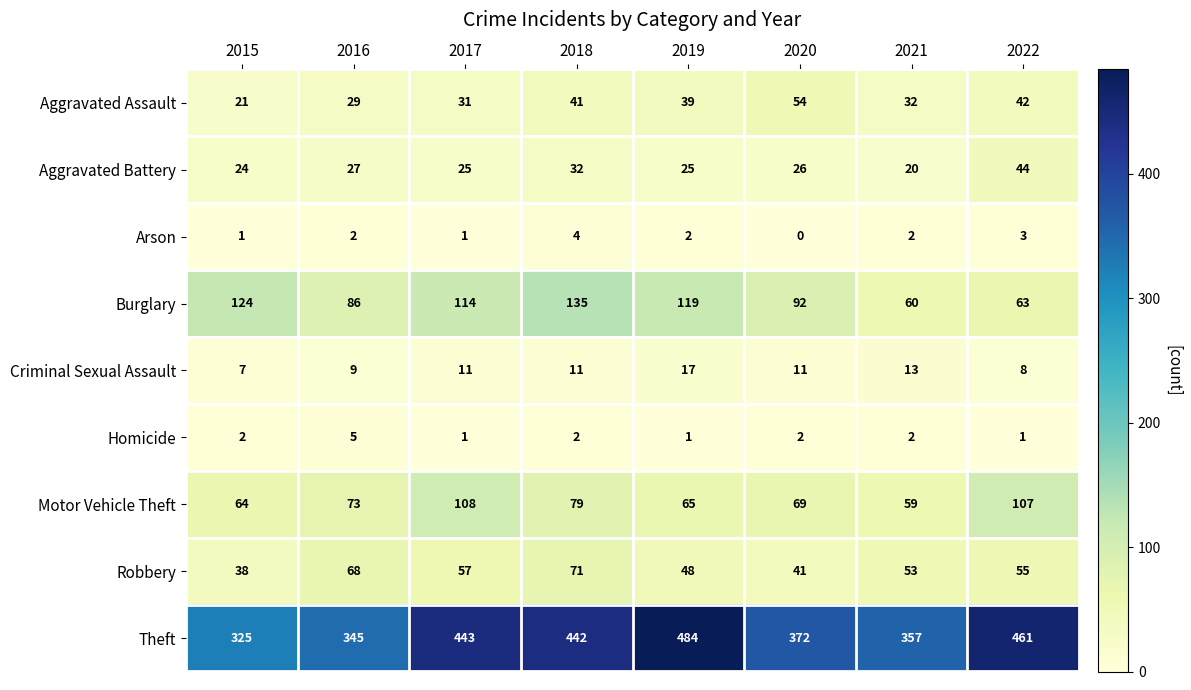

What is the spread (max minus min) of values at 2015?

324